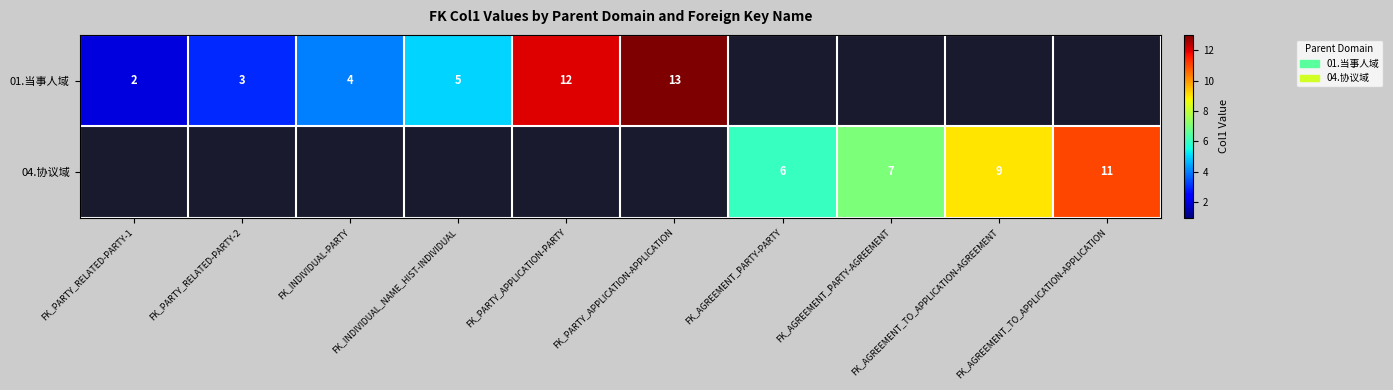

The 04.协议域 series shows 7 at FK_AGREEMENT_PARTY-AGREEMENT. True or false?

True